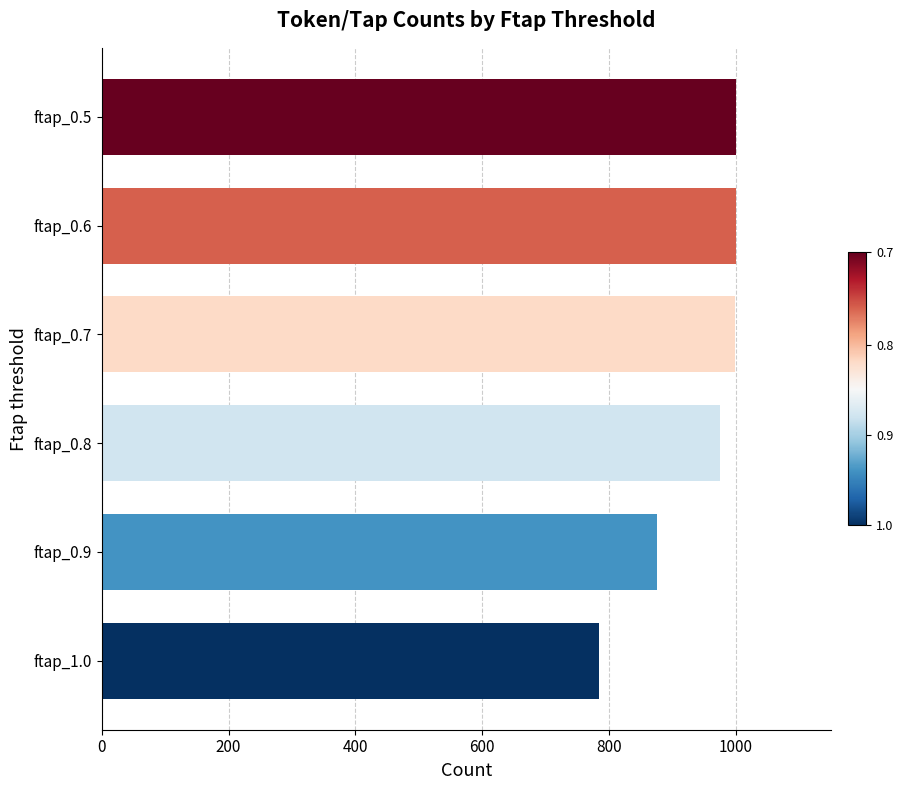

The value at ftap_0.9 is 876. True or false?

True